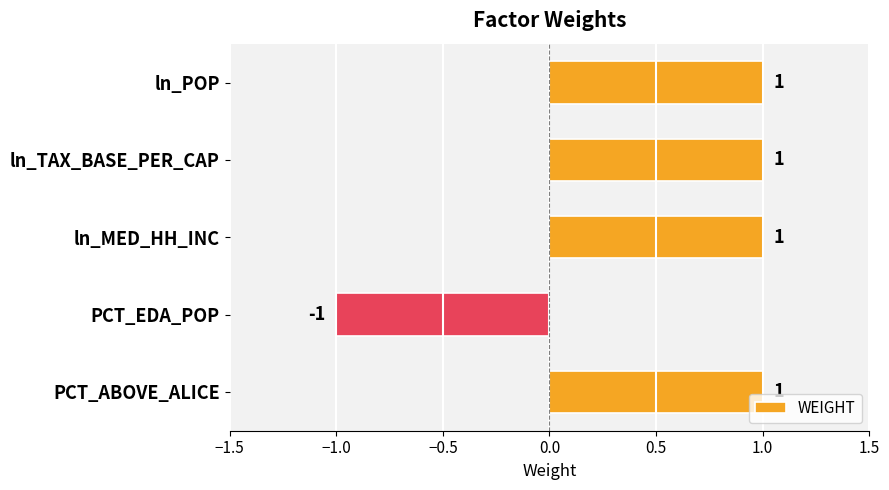

Reading top to bottom, extract all data points from this chart.

1	1	1	-1	1